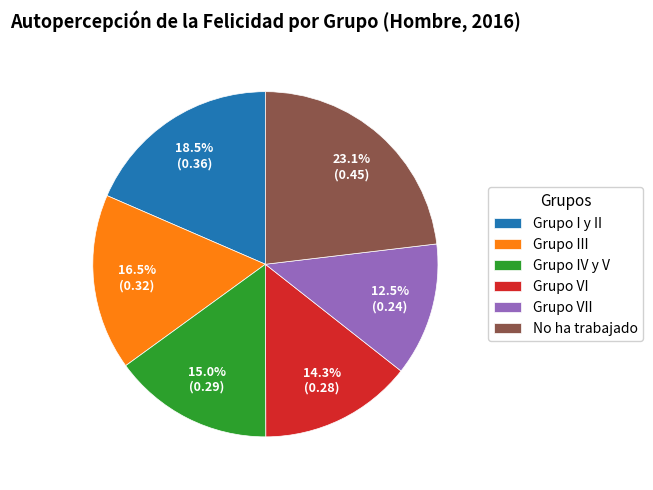

Does Grupo I y II represent more than half of the total?

No